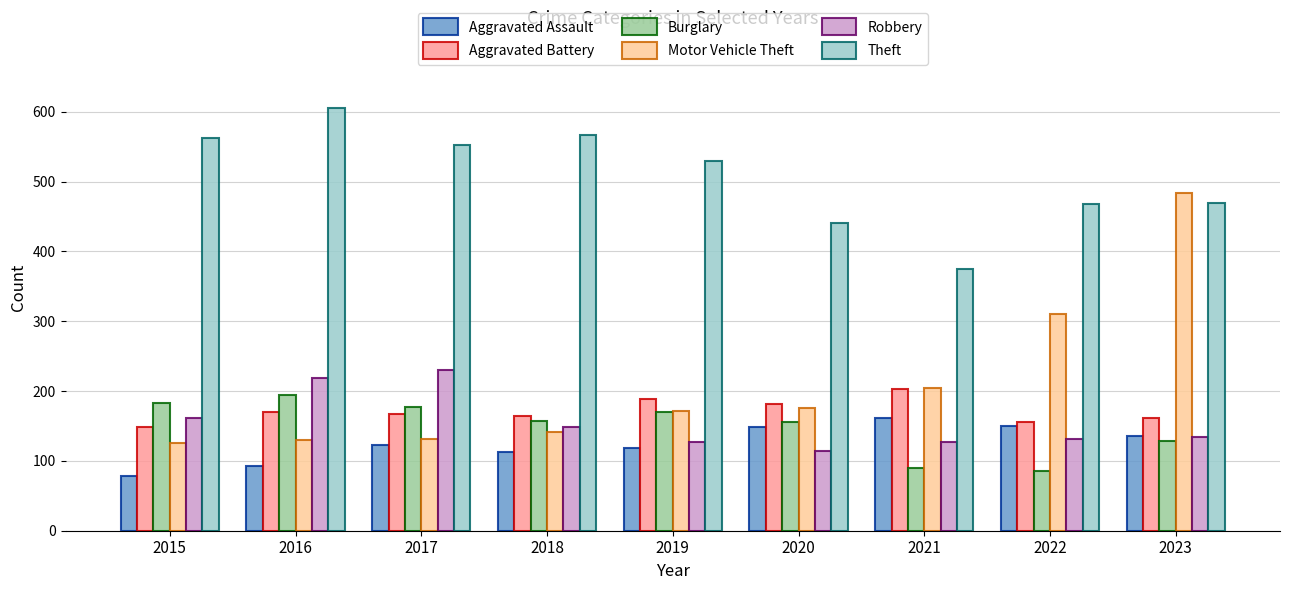

What is the highest value of the Robbery series?

230